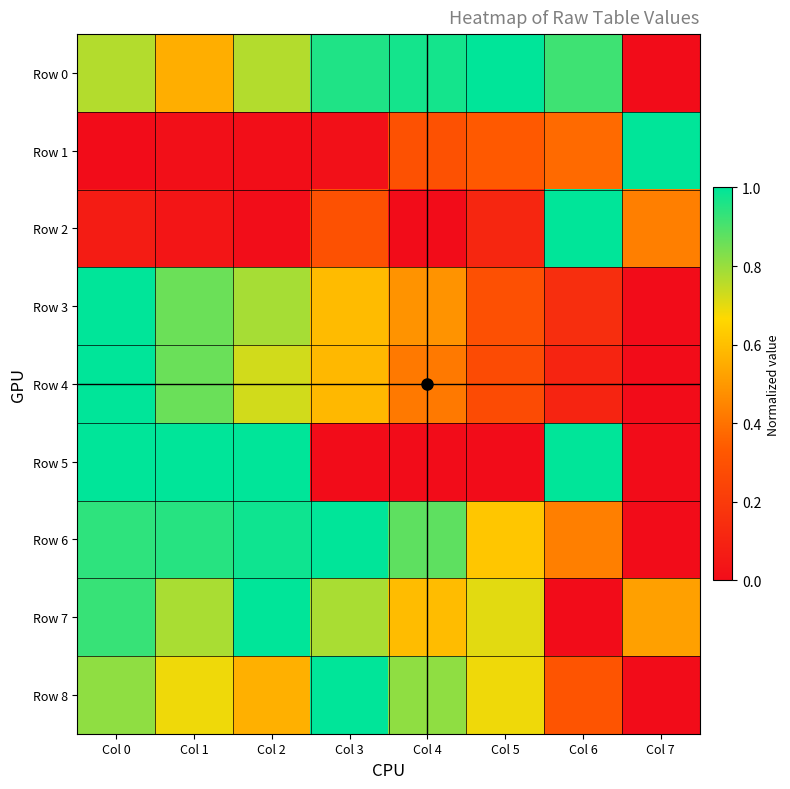

Which series has the widest spread of values?

Row 0